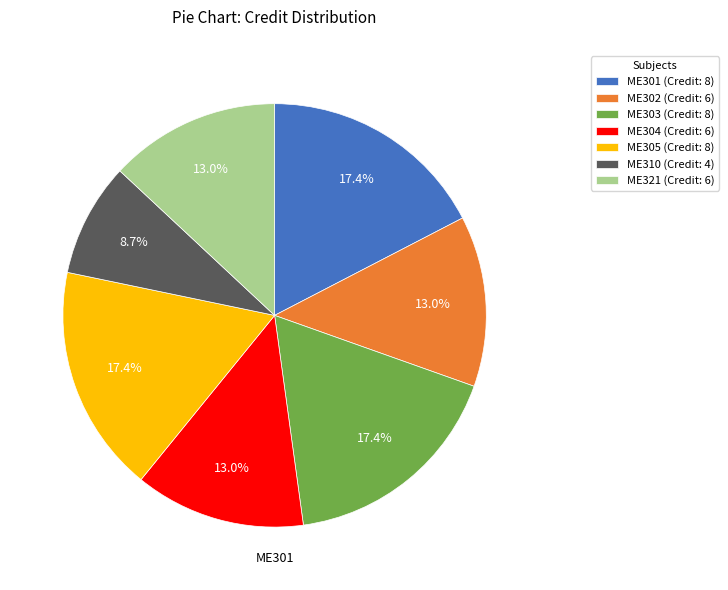

Is there a majority slice in this chart?

No